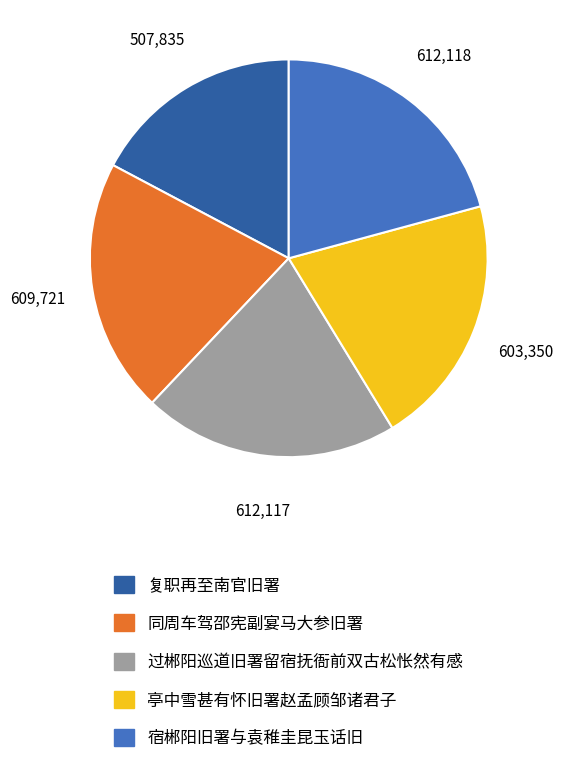

Count the number of slices in the pie.

5